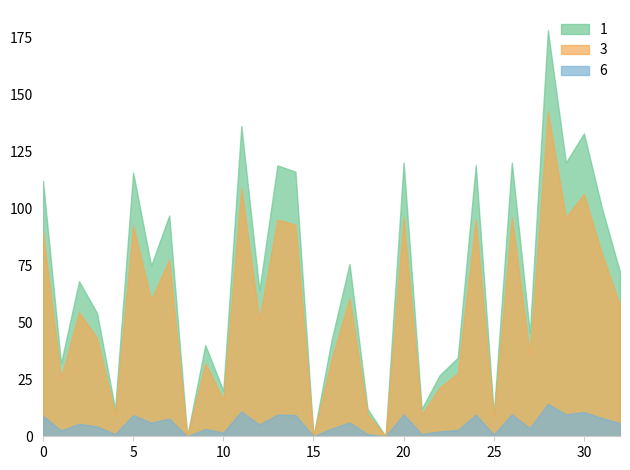

What is the maximum value shown in the chart?

178.0